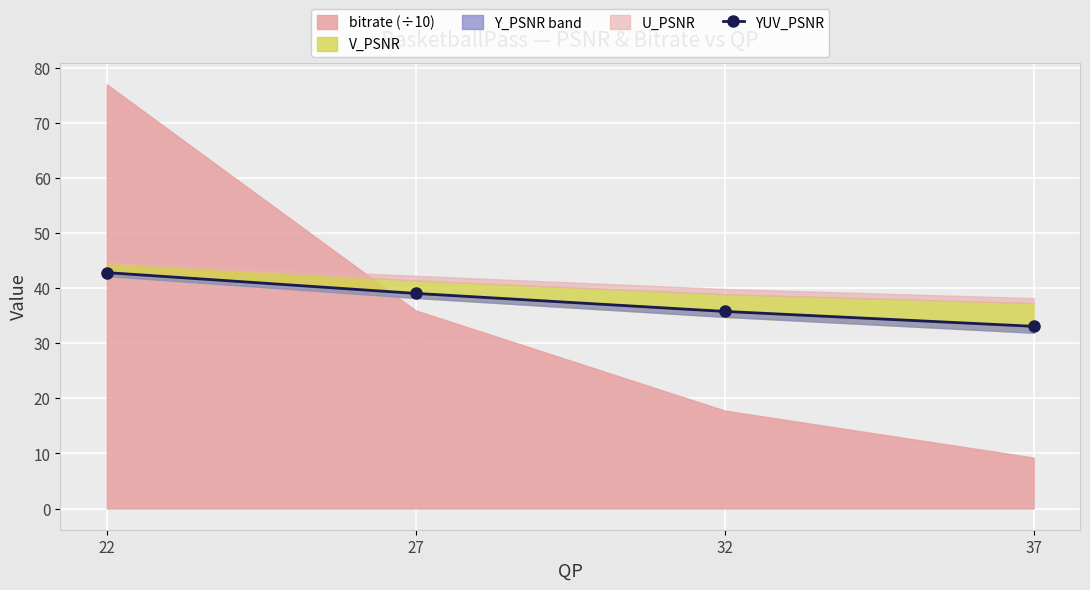

Count the number of categories in the chart.

4